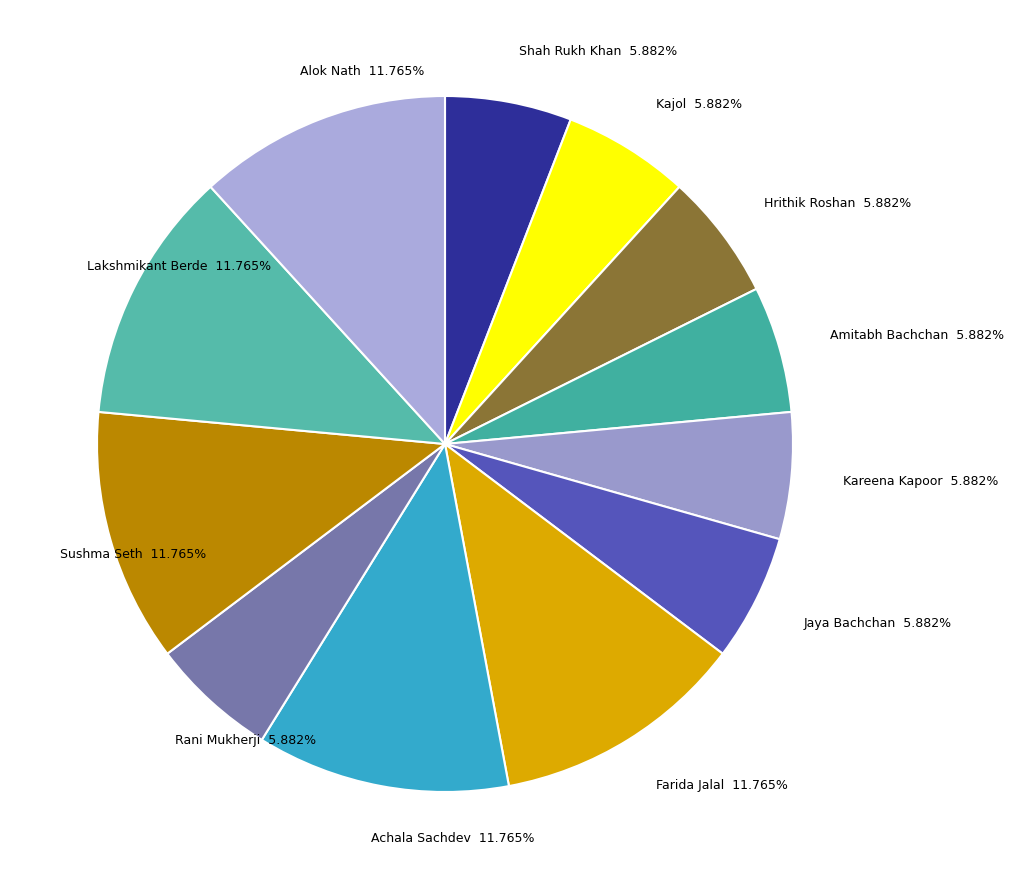

What is the ratio of the value at Alok Nath 11.765% to the value at Kareena Kapoor 5.882%?

2.0